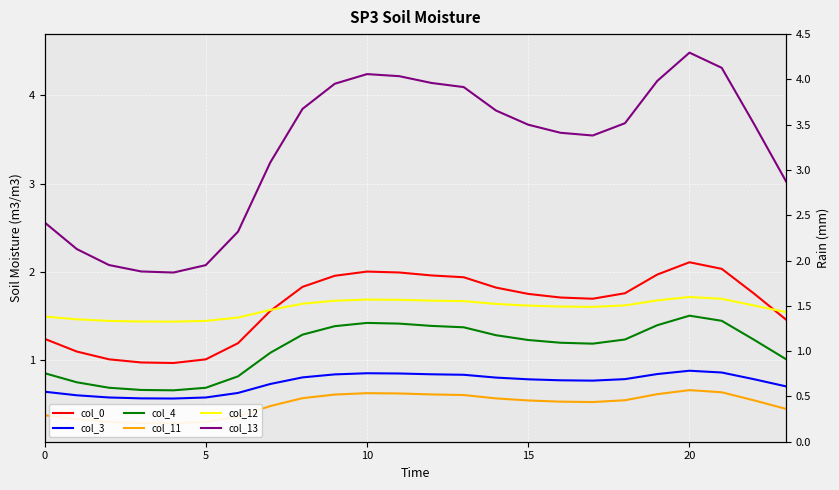

What is the value of the col_4 point at the 8th from the left?

1.1